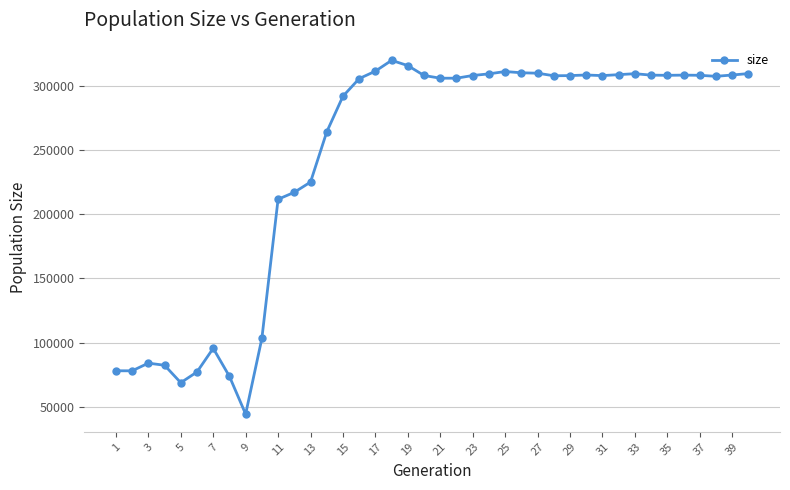

What is the minimum value shown in the chart?

44355